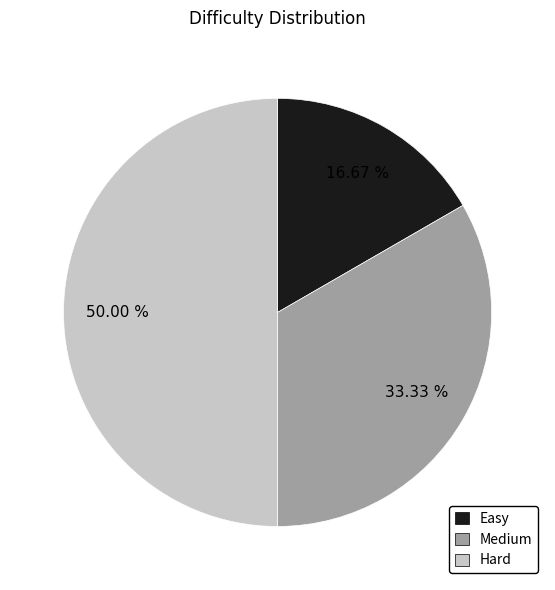

What percentage is the Medium slice, to the nearest percent?

33%